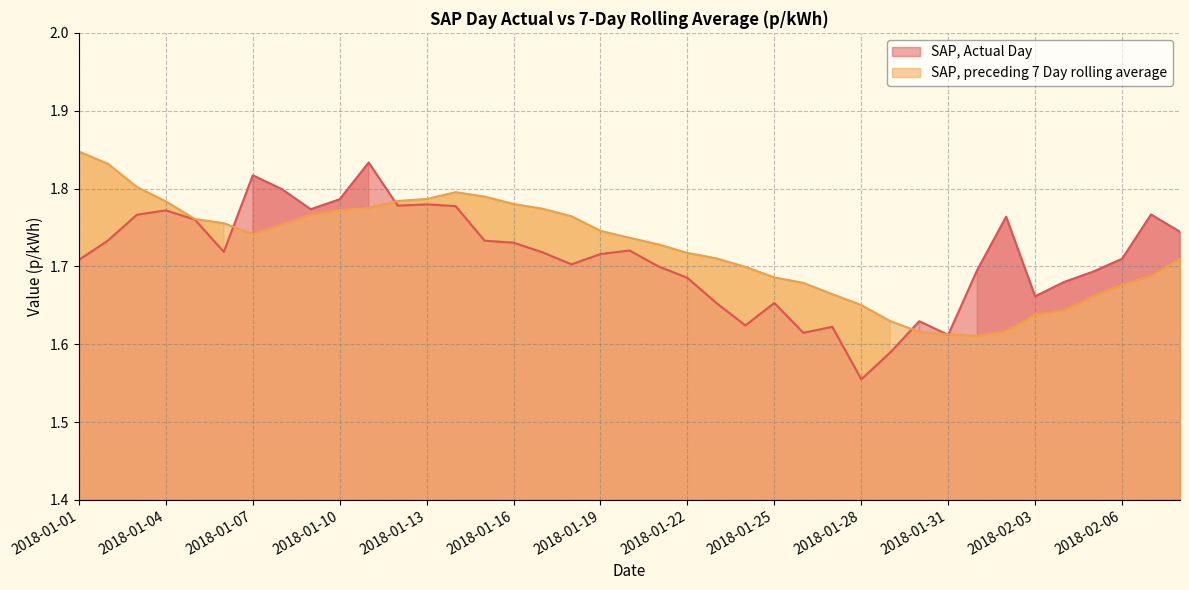

True or false: SAP, preceding 7 Day rolling average and SAP, Actual Day cross at least once.

True